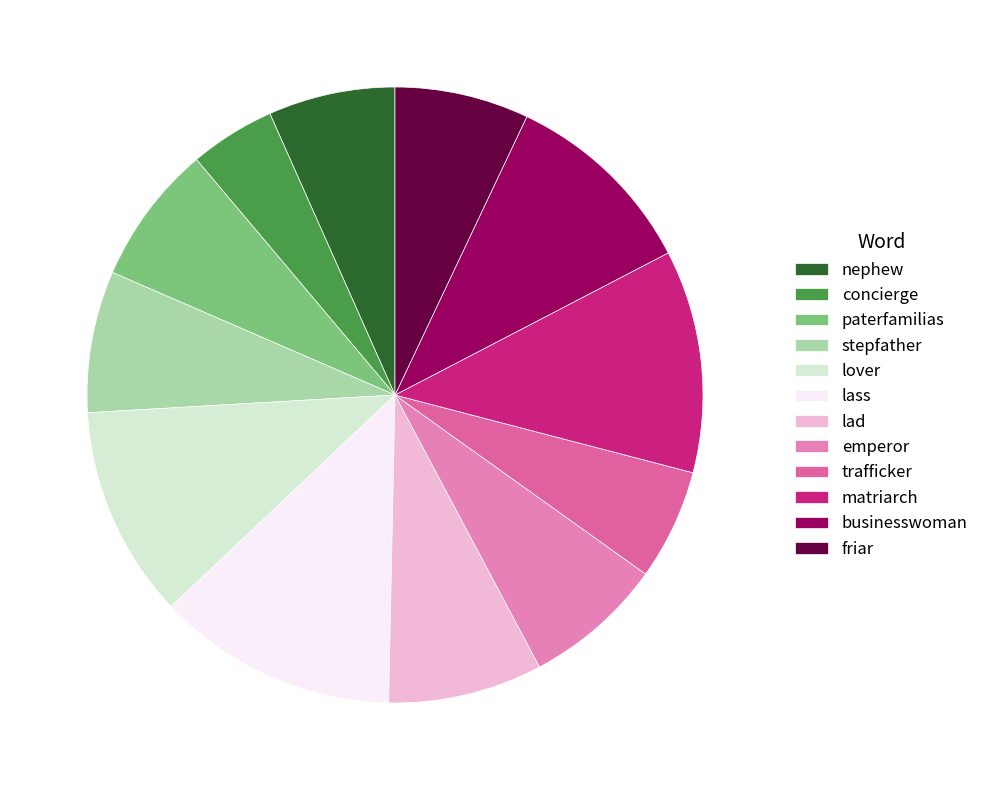

Is it true that emperor is 7% of the pie?

True